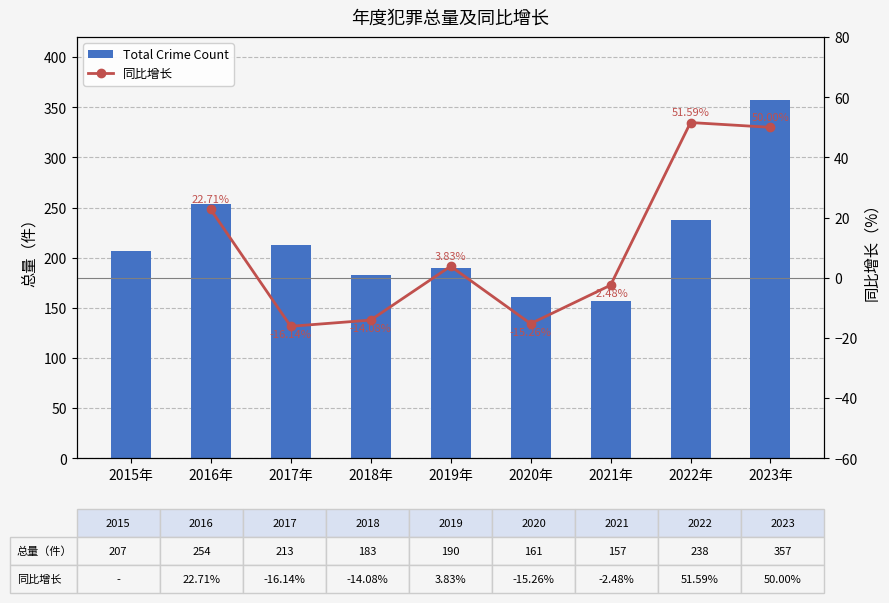

What is the difference between the maximum and minimum values?

200